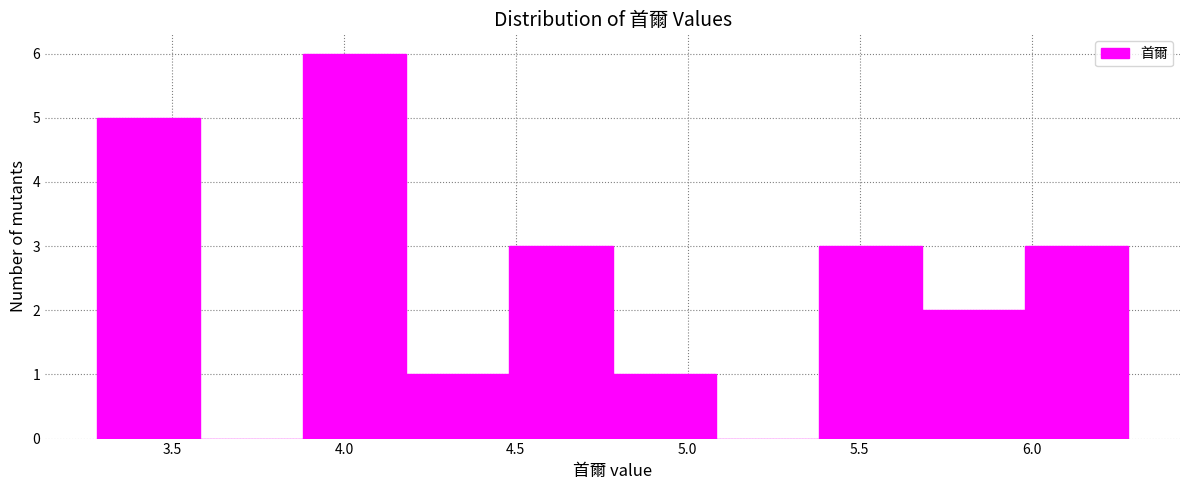

Which range on the x-axis has the tallest bar?

3.9 to 4.2